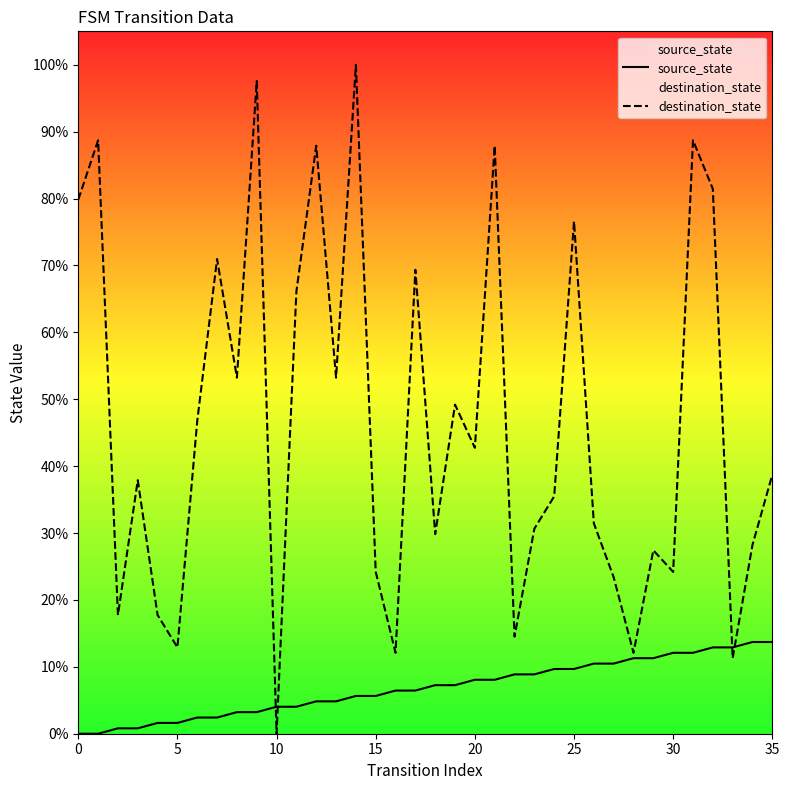

Rank the series by their average value, from lowest to highest.

source_state, destination_state